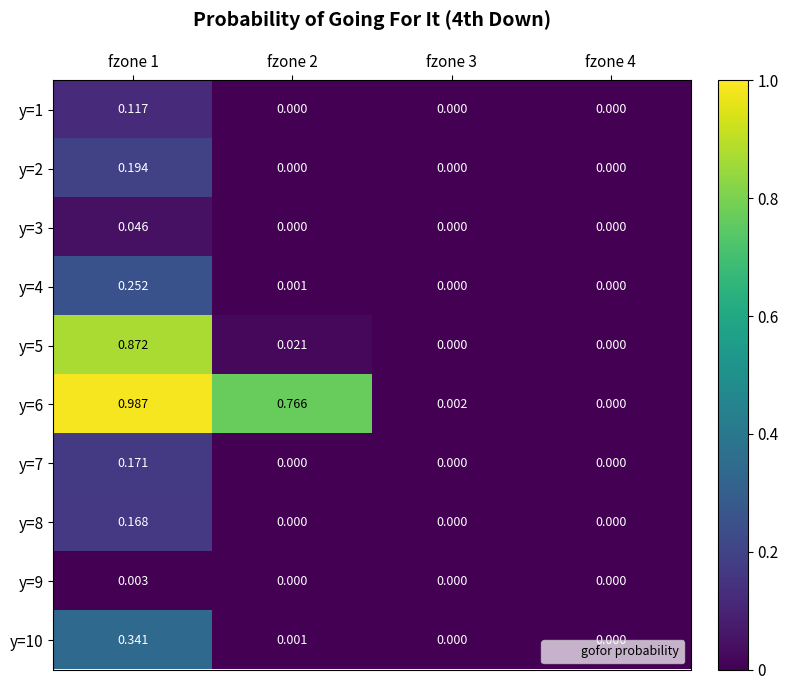

Is the value of y=9 at fzone 2 greater than the value of y=5 at fzone 2?

No